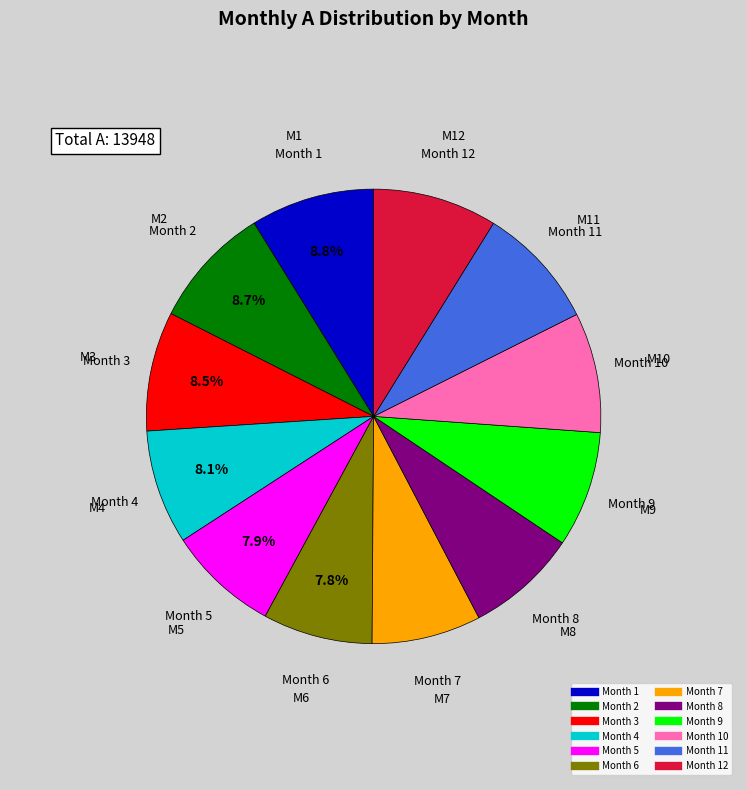

Does any single category account for the majority?

No